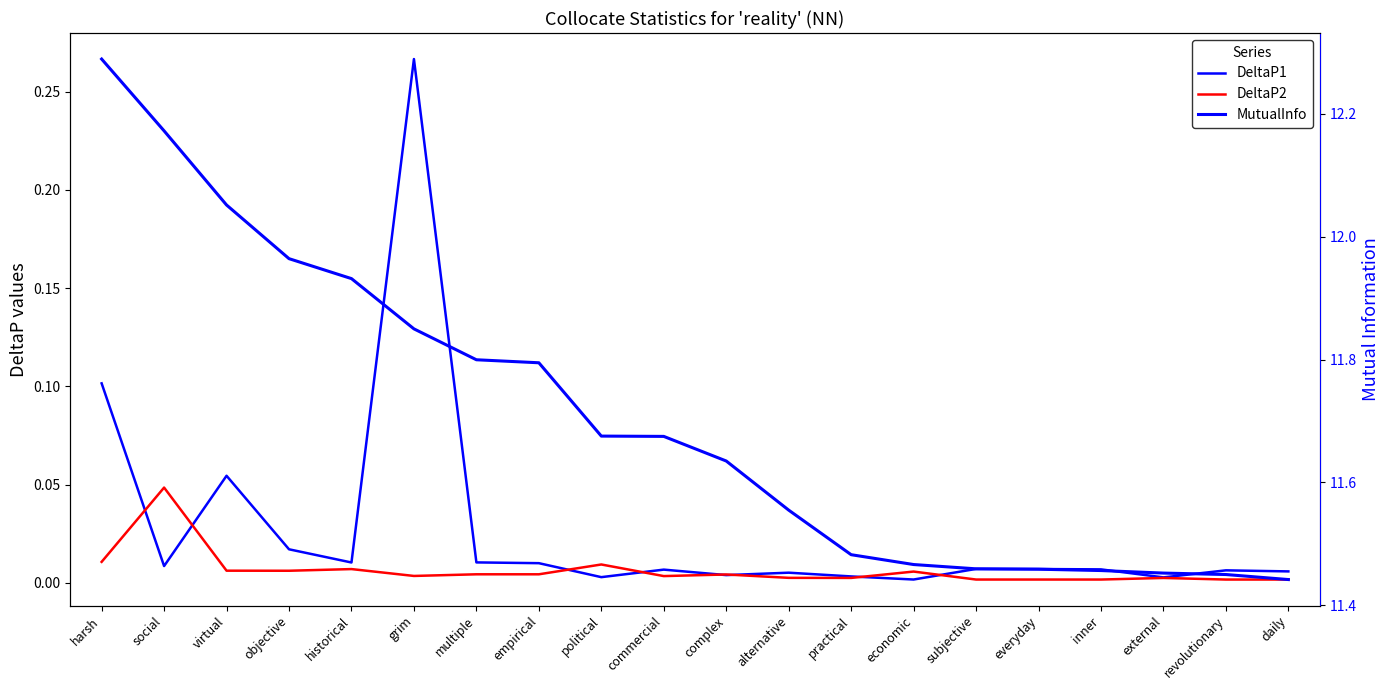

At which category is the sum across all series the highest?

harsh